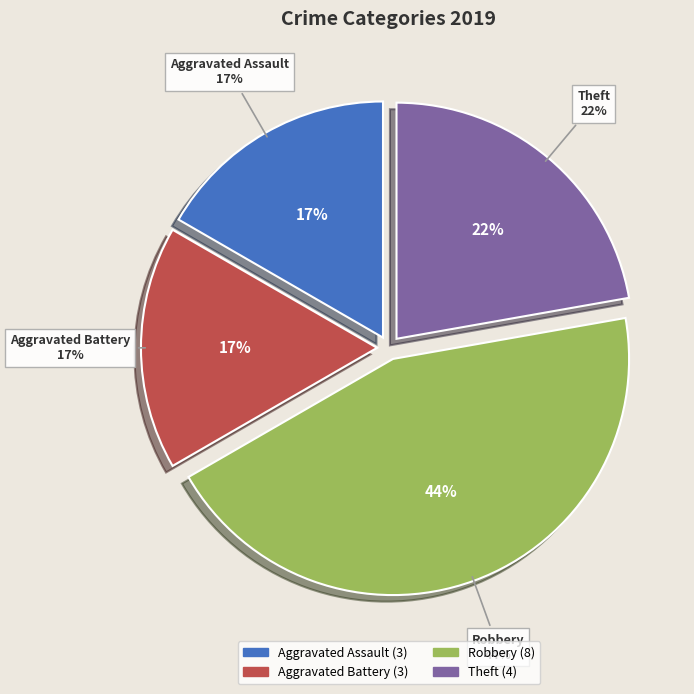

The Aggravated Assault slice represents 17% of the pie. True or false?

True